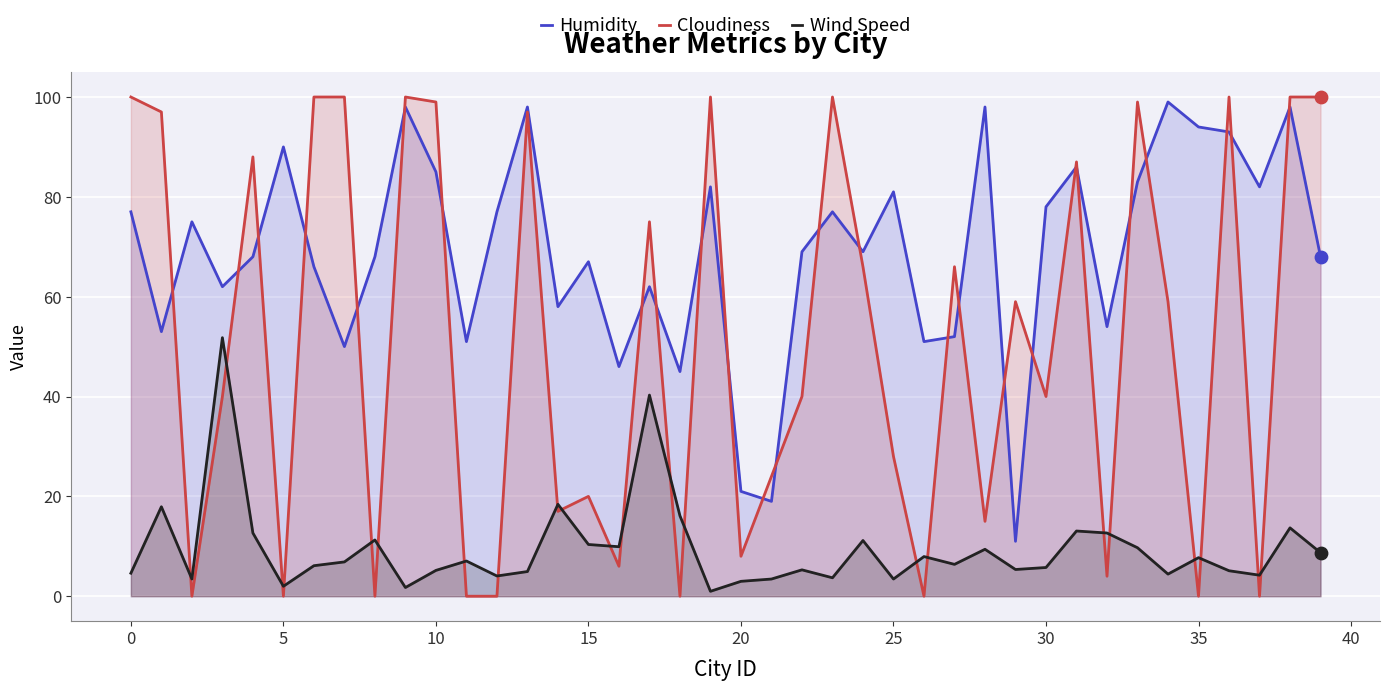

Which series has the largest total across all categories?

Humidity